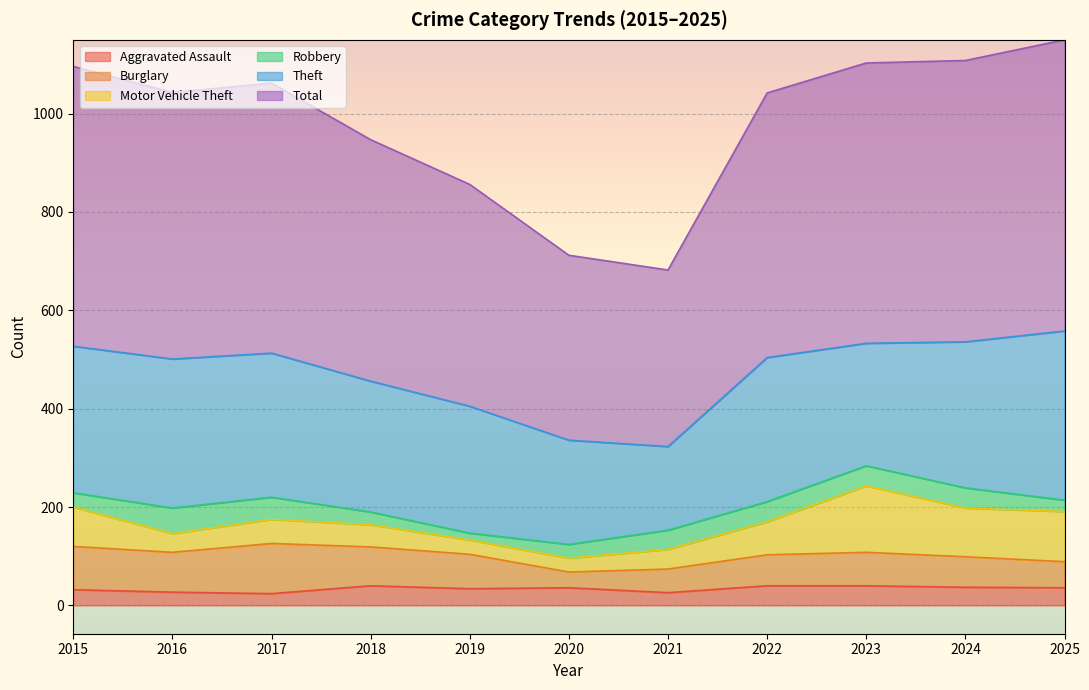

What is the smallest value displayed?

14